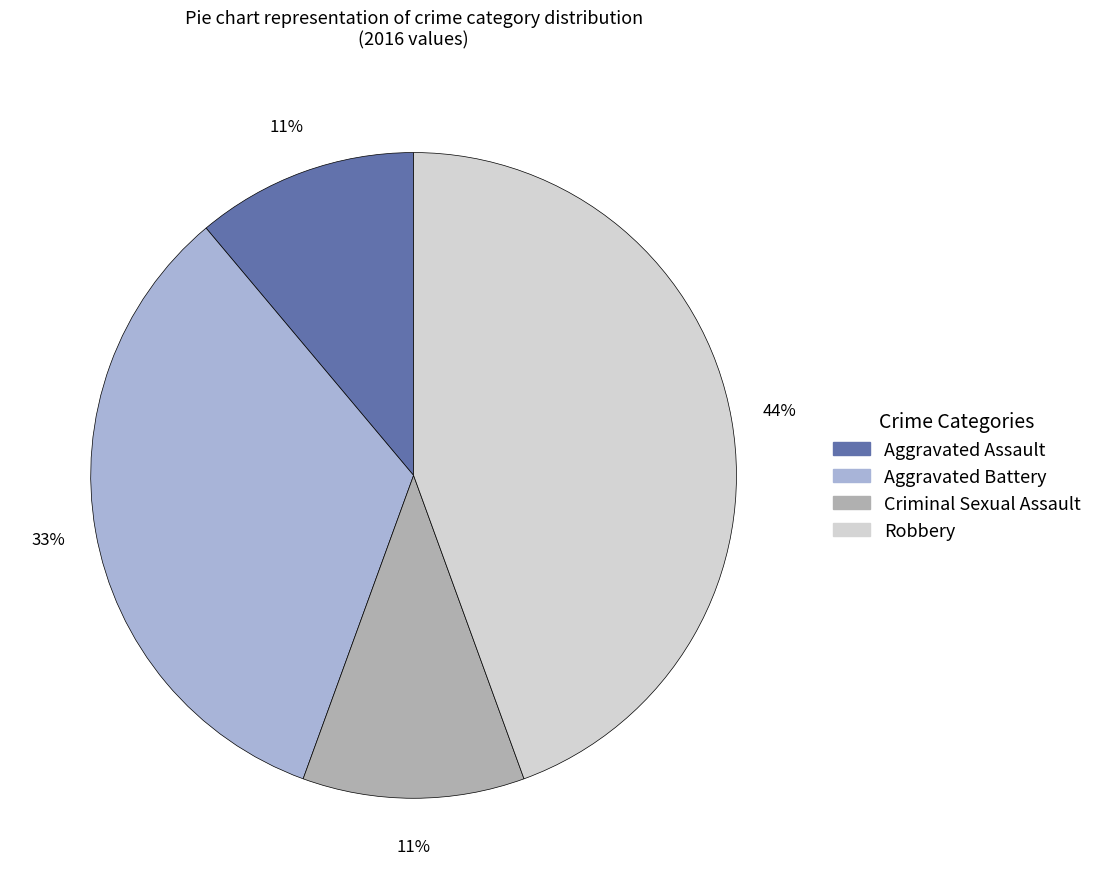

What is the ratio of the value at Criminal Sexual Assault to the value at Aggravated Battery?

0.3